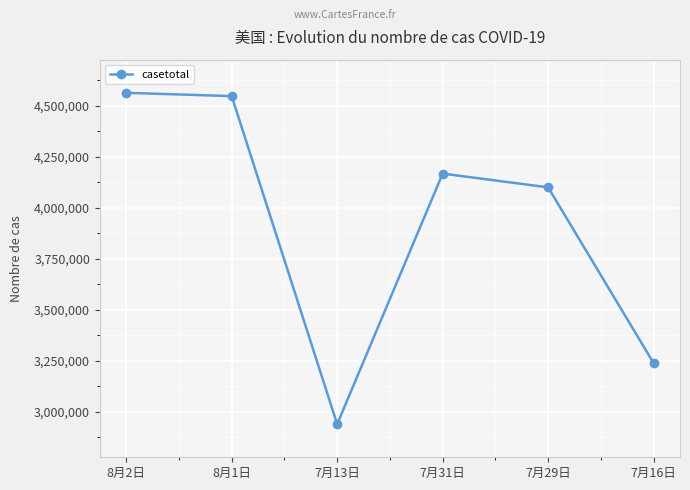

Count the number of categories in the chart.

6